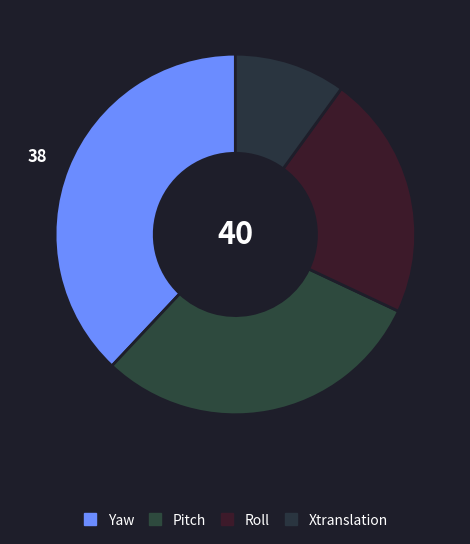

Rank the categories by value from lowest to highest.

Xtranslation, Roll, Pitch, Yaw